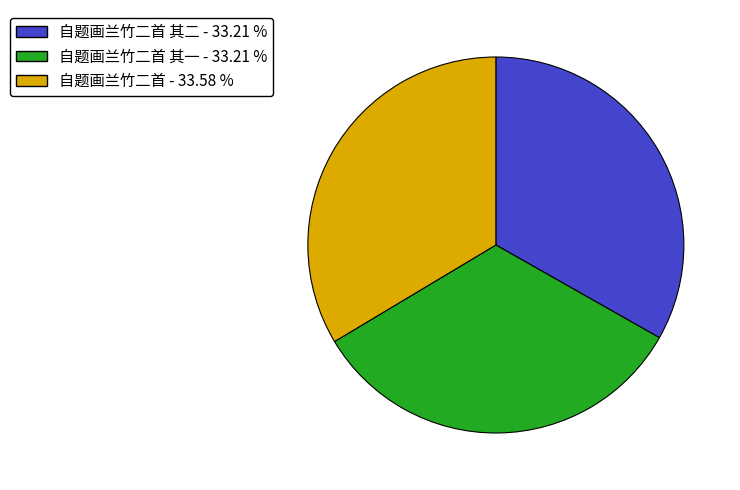

Is there any slice that represents more than half of the pie?

No